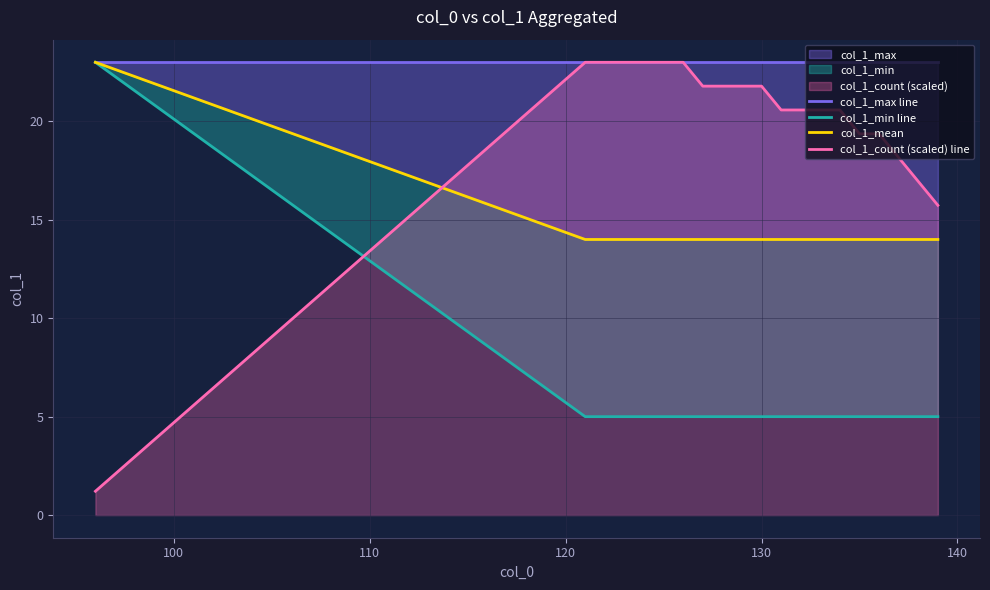

How many values in the col_1_min line series exceed 5?

1